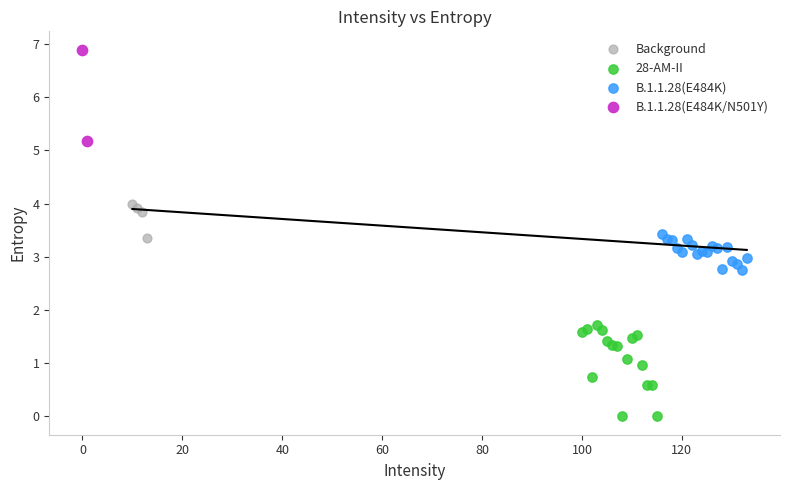

What are all the series names shown in the legend?

Background, 28-AM-II, B.1.1.28(E484K), B.1.1.28(E484K/N501Y)